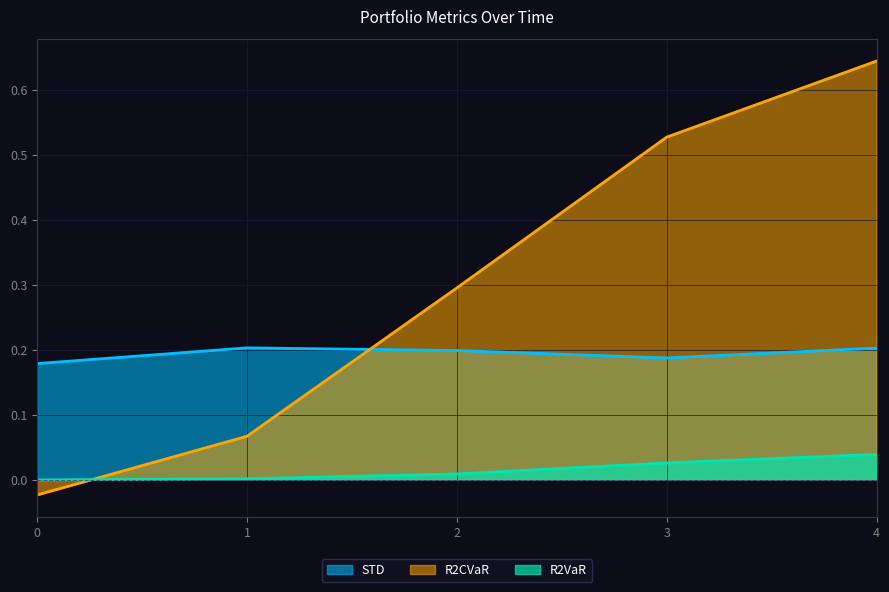

At which label does R2CVaR first exceed 0?

1